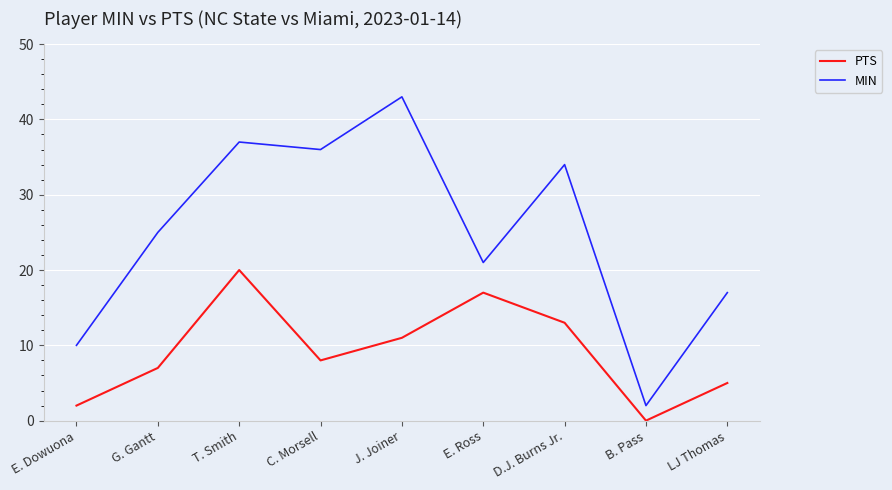

True or false: MIN and PTS intersect in this chart.

False